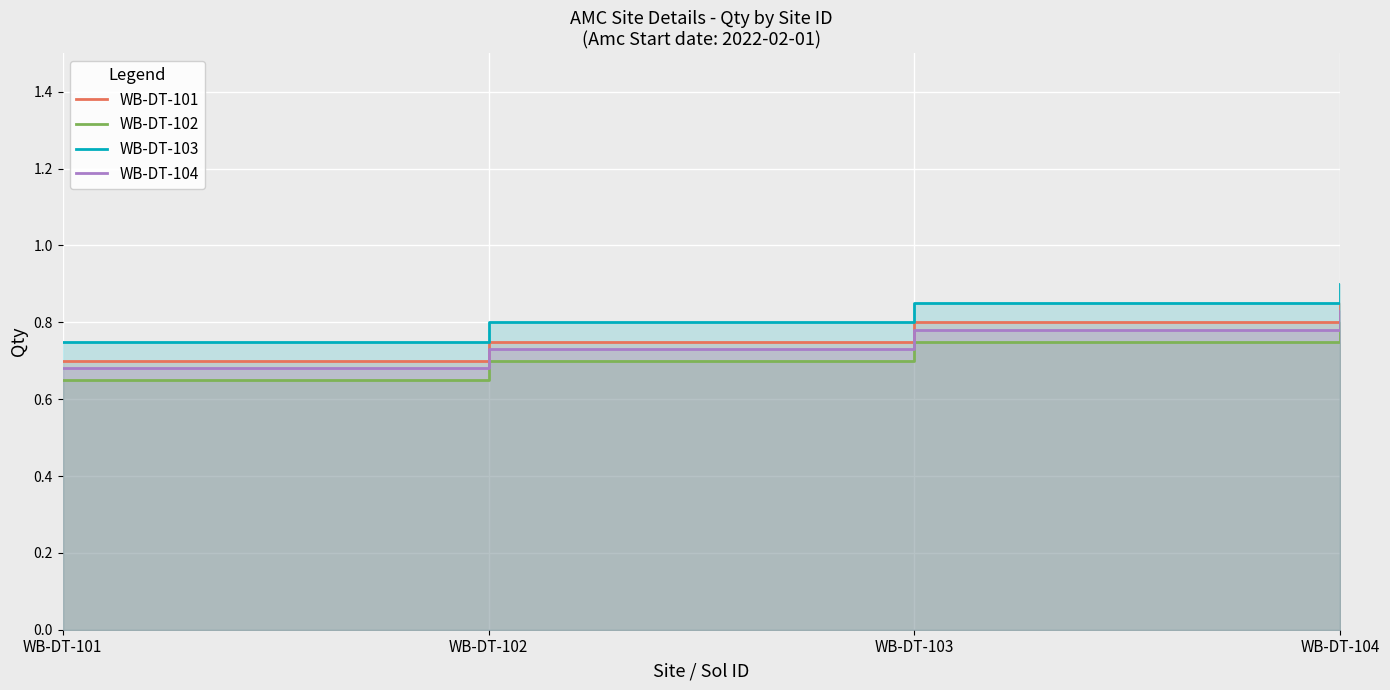

True or false: WB-DT-101 and WB-DT-104 cross at least once.

False